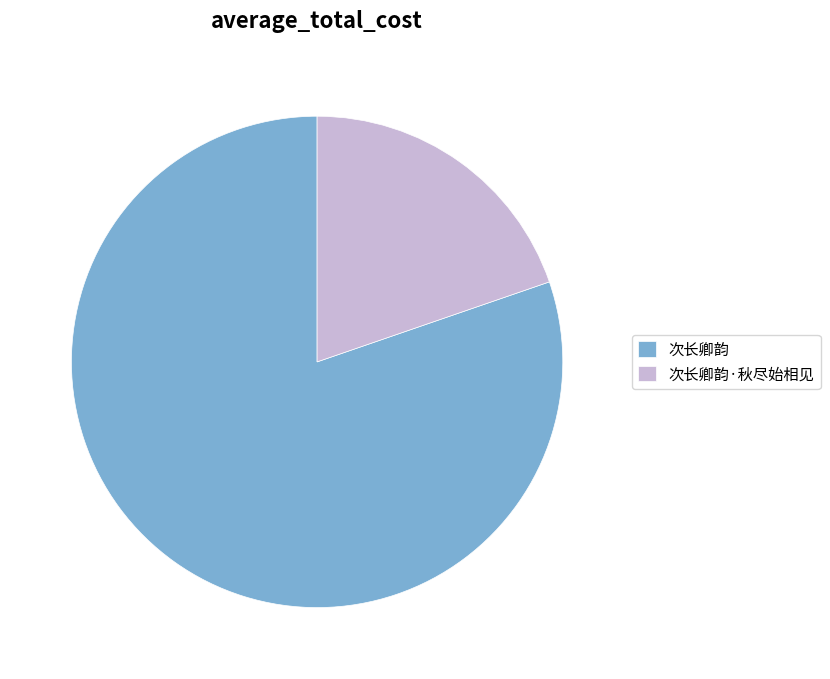

How many segments does this pie chart have?

2